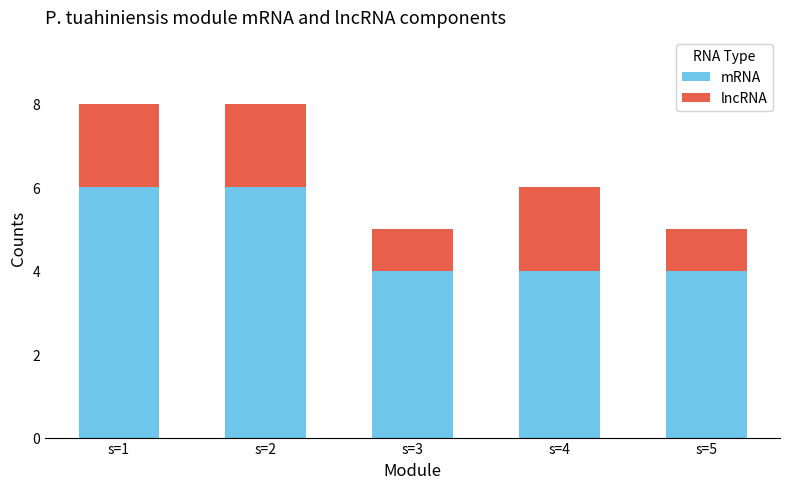

The value of mRNA at s=2 is 2. True or false?

False